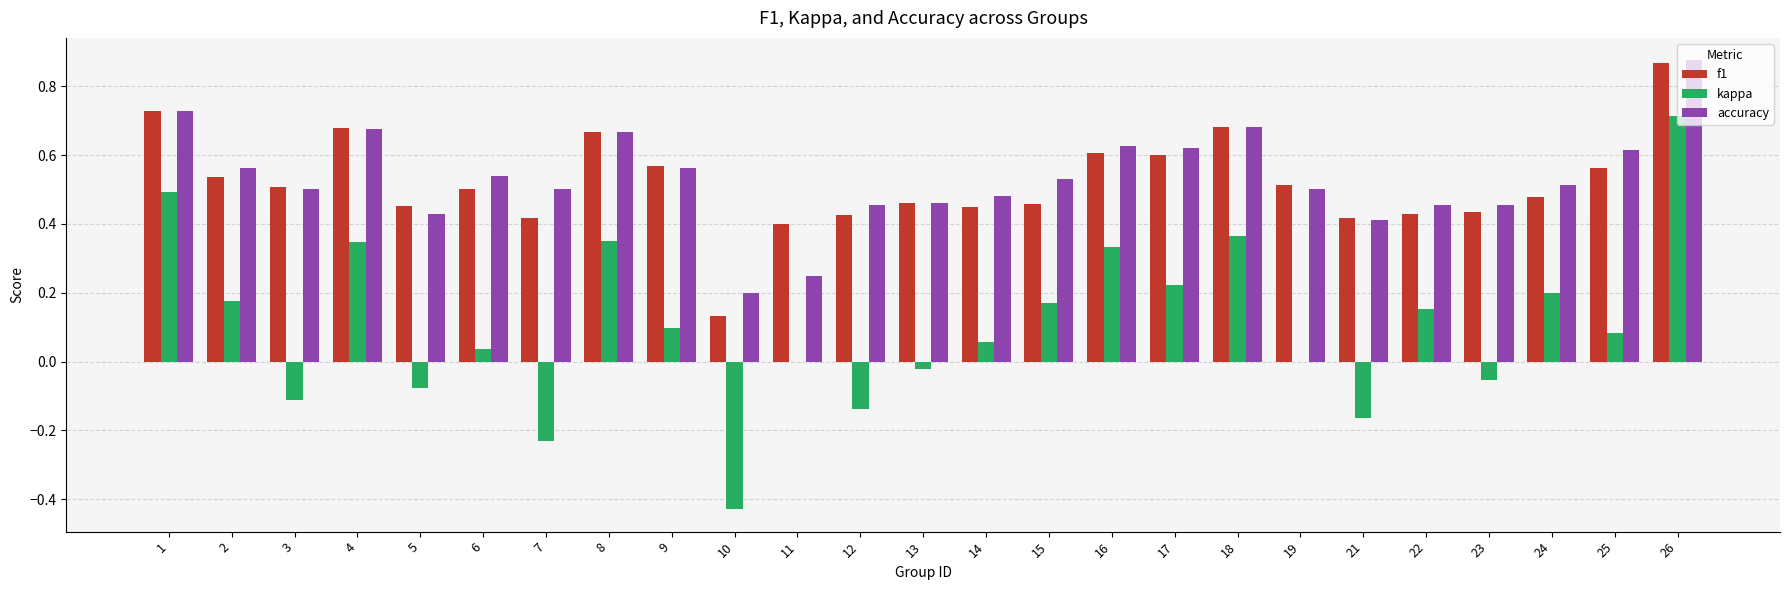

Is the value of kappa at 9 greater than the value of f1 at 16?

No